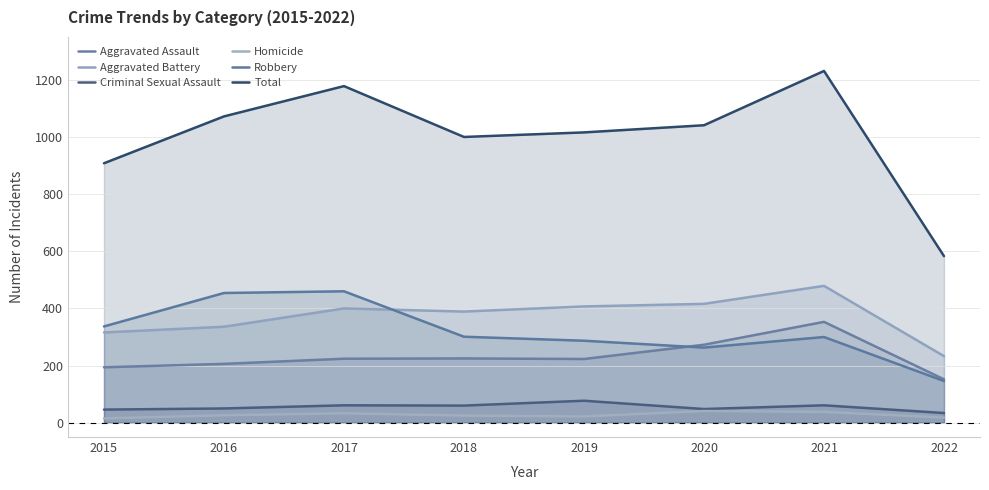

At which label does Criminal Sexual Assault reach its minimum?

2022